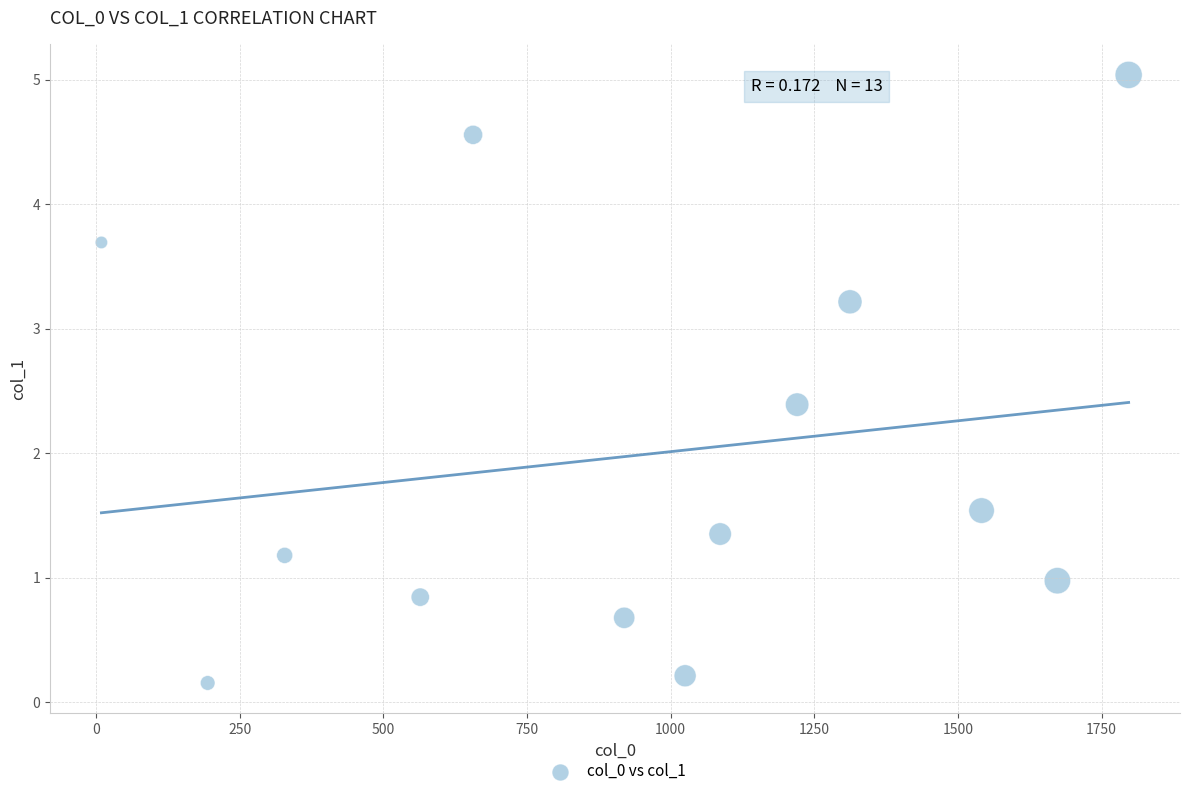

What Y value in the scatter plot is closest to 2?

2.4